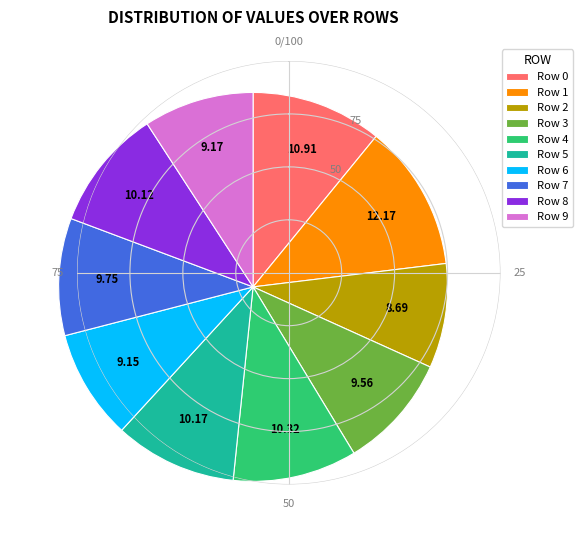

Do Row 4 and Row 9 together represent more than half of the pie?

No